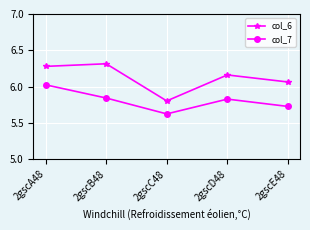

Does the chart have visible grid lines?

Yes